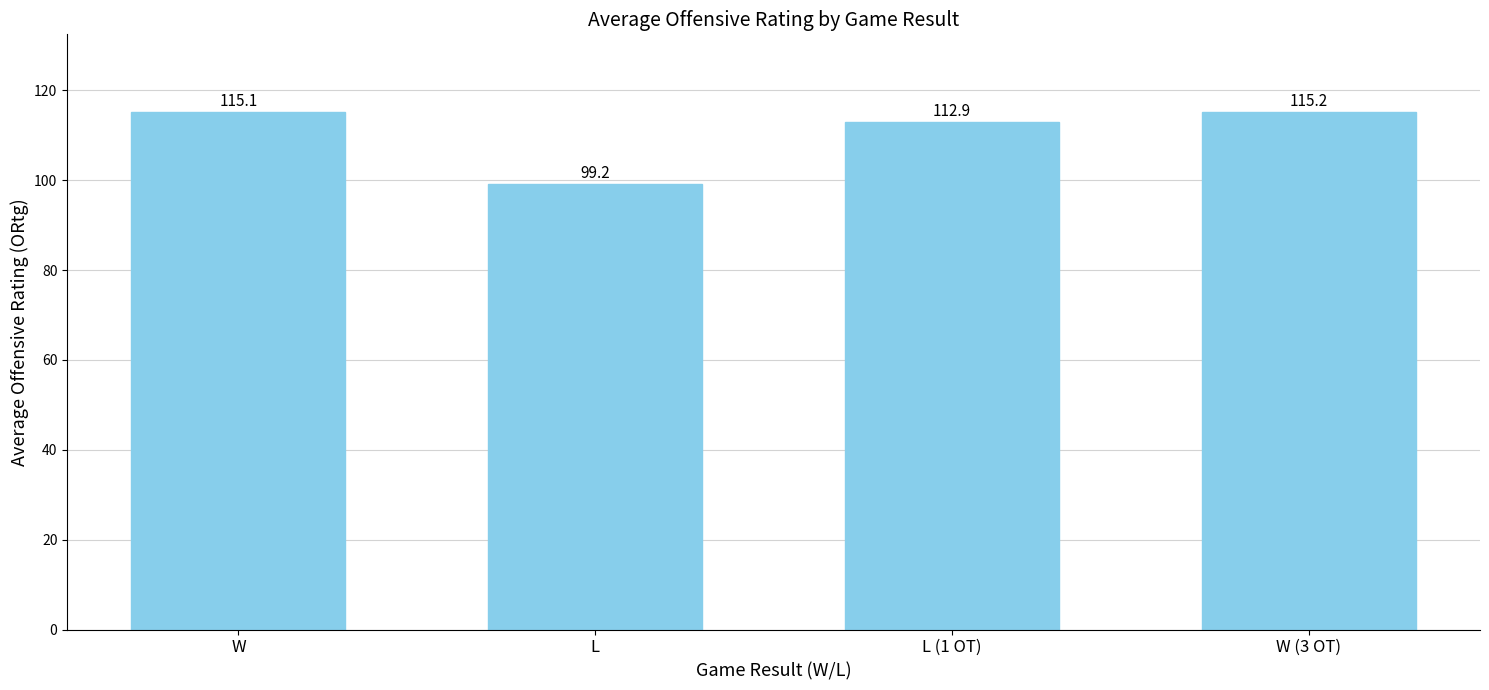

Rank the categories by value from lowest to highest.

L, L (1 OT), W, W (3 OT)